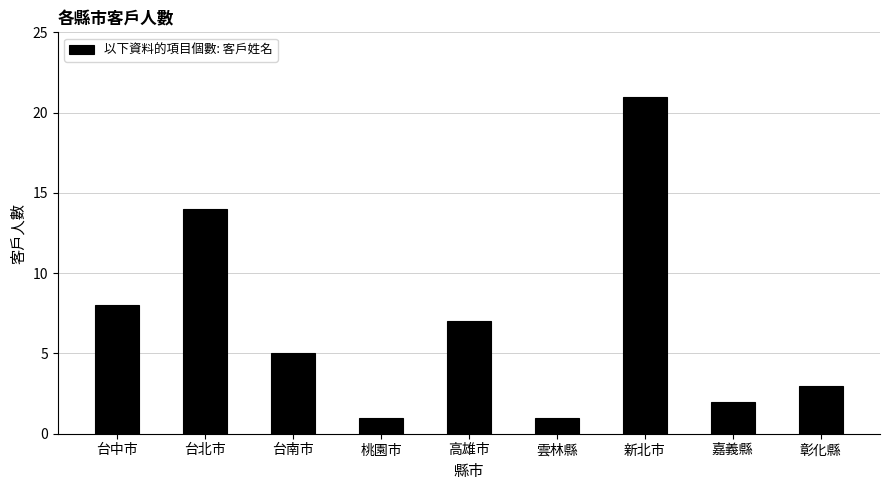

What is the difference between the second highest and second lowest values?

13